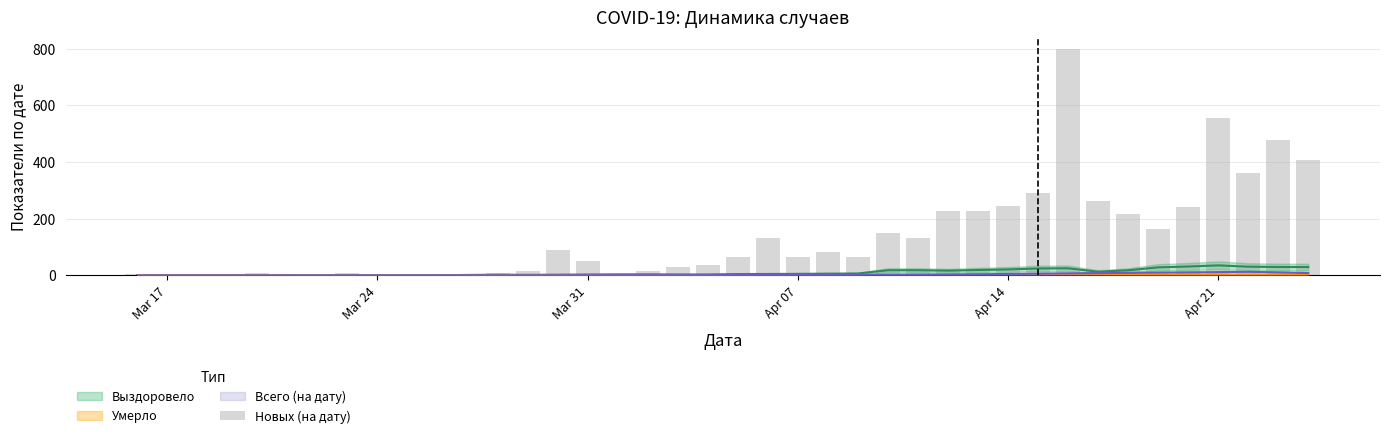

The value at Apr 21 is 1.2. True or false?

False